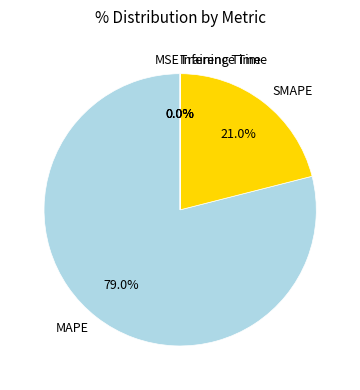

To the nearest percent, what is the difference between the largest and smallest slice percentages?

79%